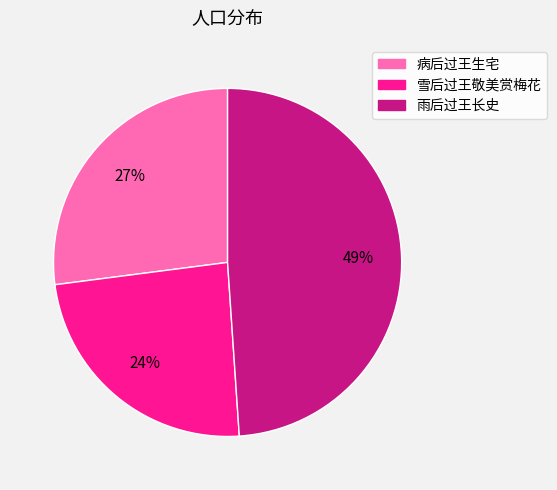

How many segments does this pie chart have?

3